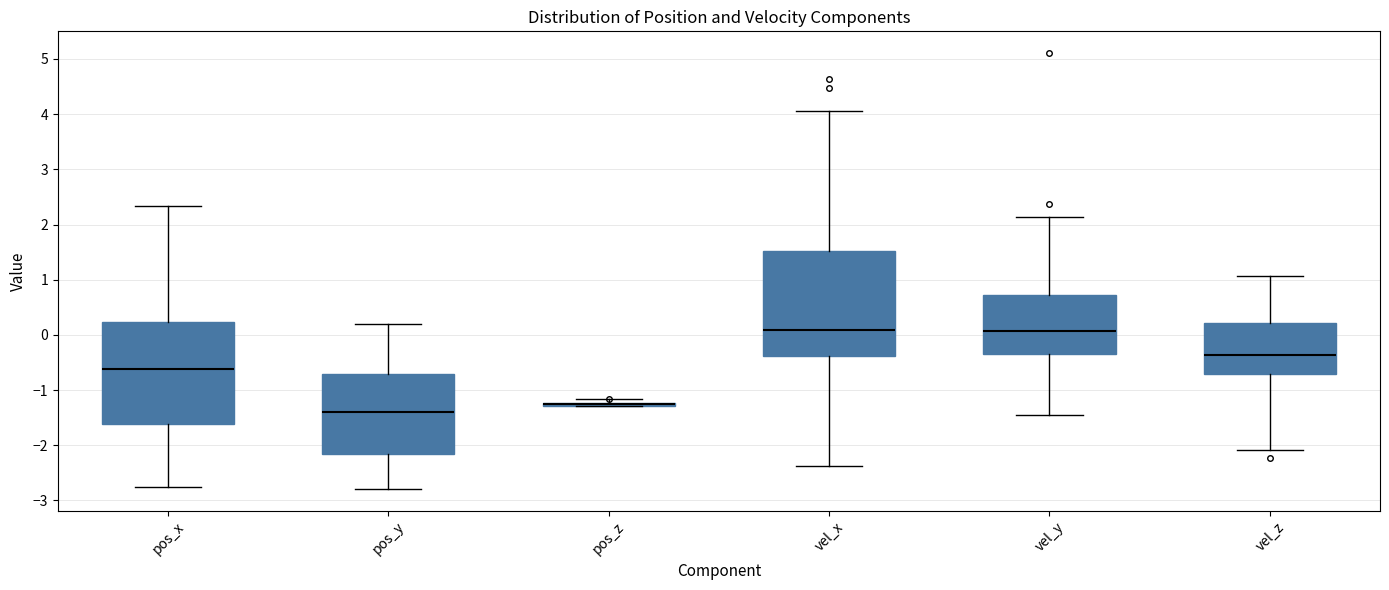

Reading left to right, read every box against the y-axis: the position of its median line, the range the box covers, and the ends of its whiskers. The values are not printed on the chart, so give them approximately, as read against the axis.

pos_x: median -0.6, box -1.6 to 0.2, whiskers -2.8 to 2.3
pos_y: median -1.4, box -2.2 to -0.7, whiskers -2.8 to 0.2
pos_z: box collapsed to a line at -1.3, whiskers -1.3 to -1.2
vel_x: median 0.1, box -0.4 to 1.5, whiskers -2.4 to 4.0
vel_y: median 0.1, box -0.4 to 0.7, whiskers -1.5 to 2.1
vel_z: median -0.4, box -0.7 to 0.2, whiskers -2.1 to 1.1